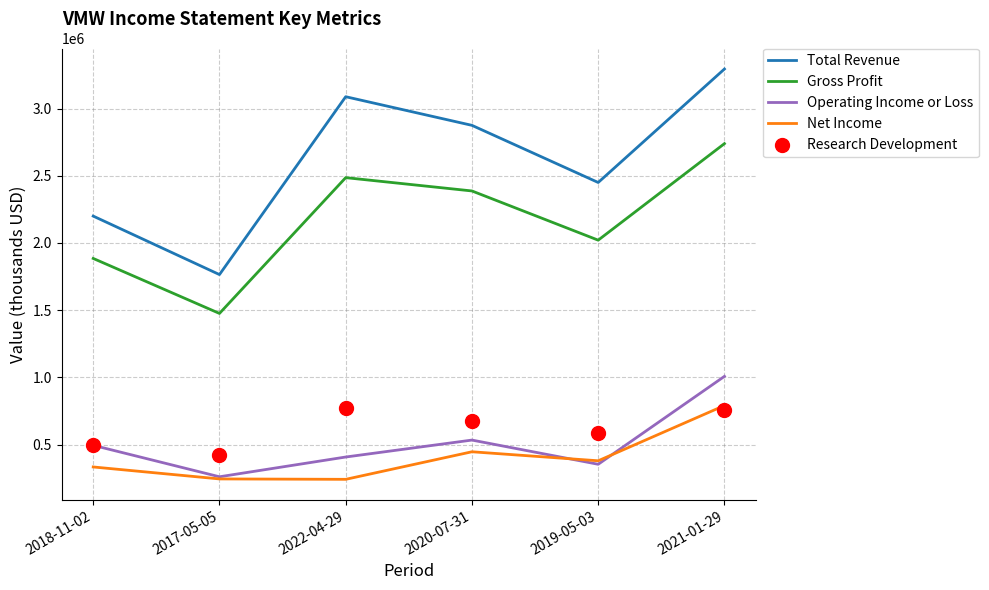

Is the value of Operating Income or Loss at 2020-07-31 greater than the value of Net Income at 2019-05-03?

Yes